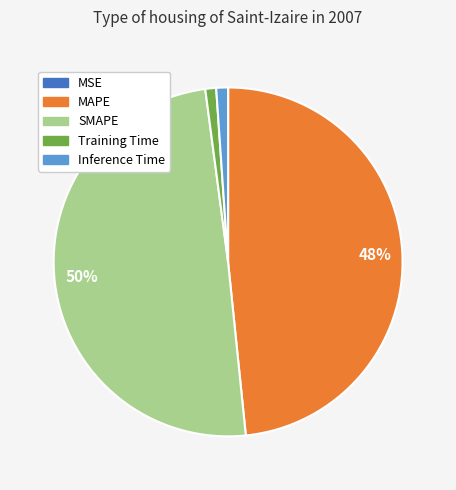

The MAPE slice represents 59% of the pie. True or false?

False